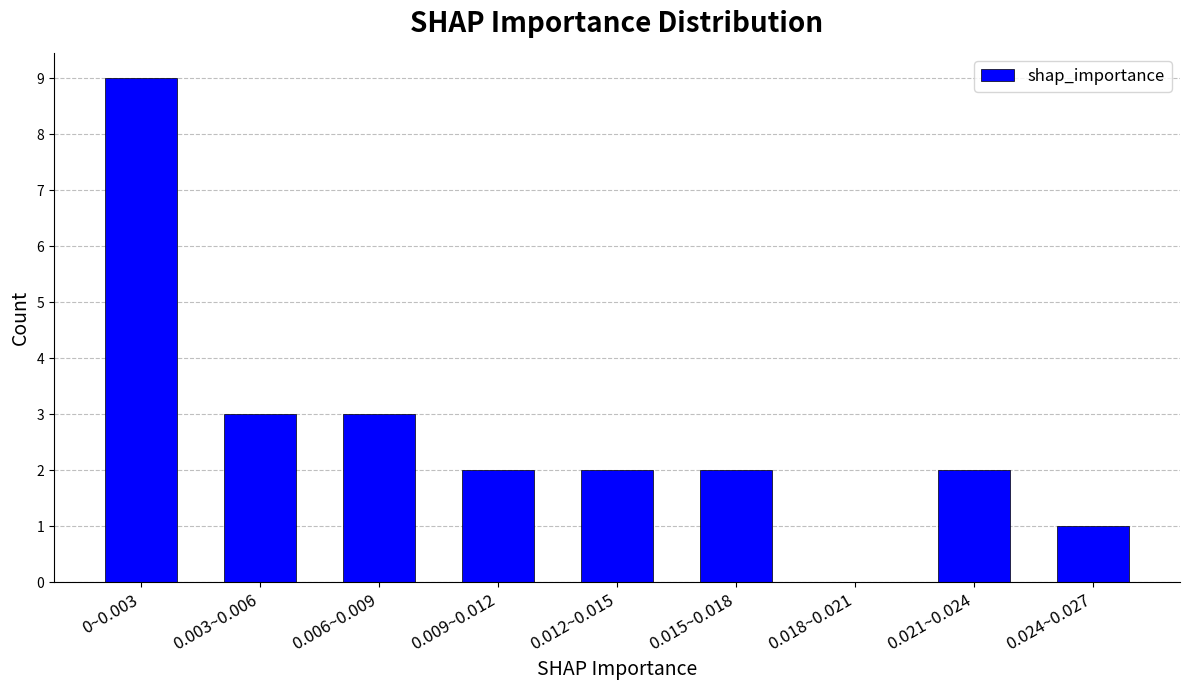

What is the maximum value shown in the chart?

9